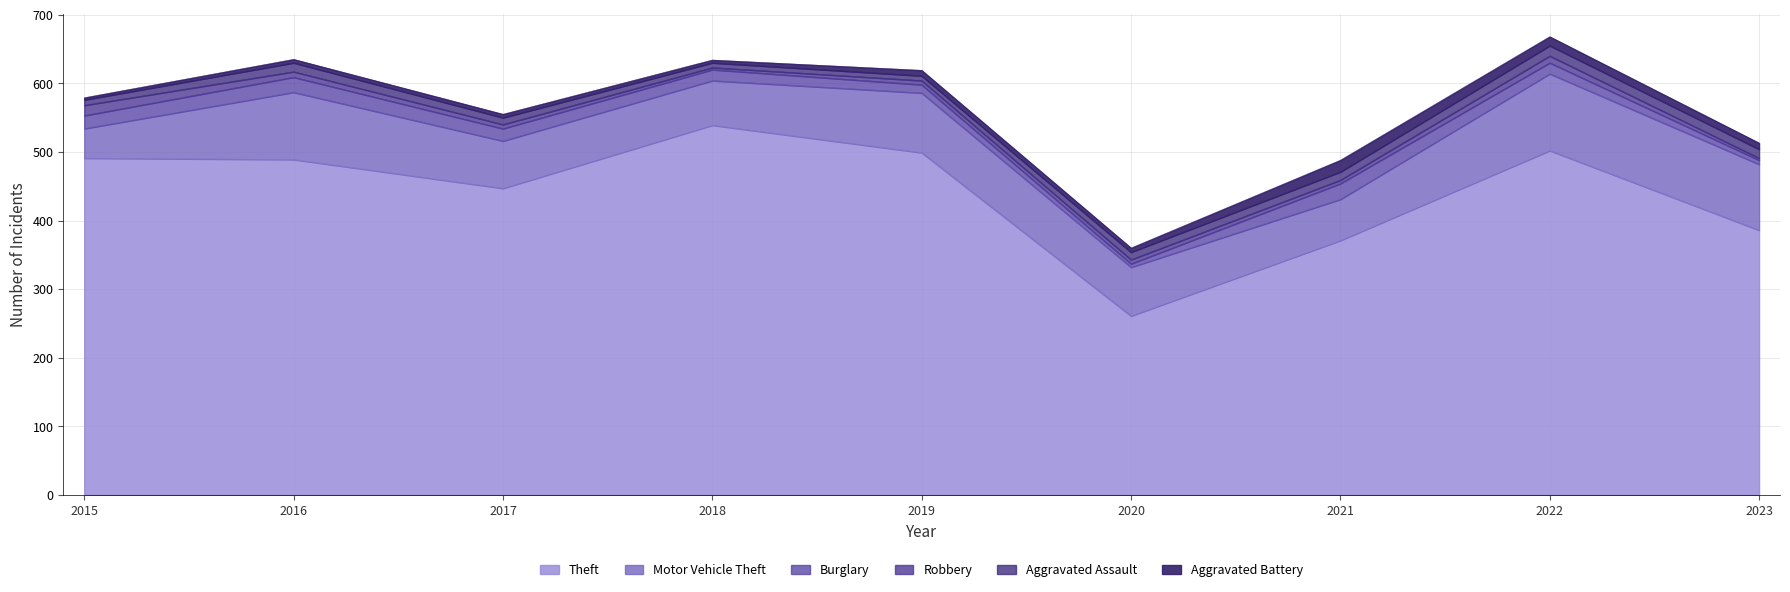

What are all the series names shown in the legend?

Theft, Motor Vehicle Theft, Burglary, Robbery, Aggravated Assault, Aggravated Battery